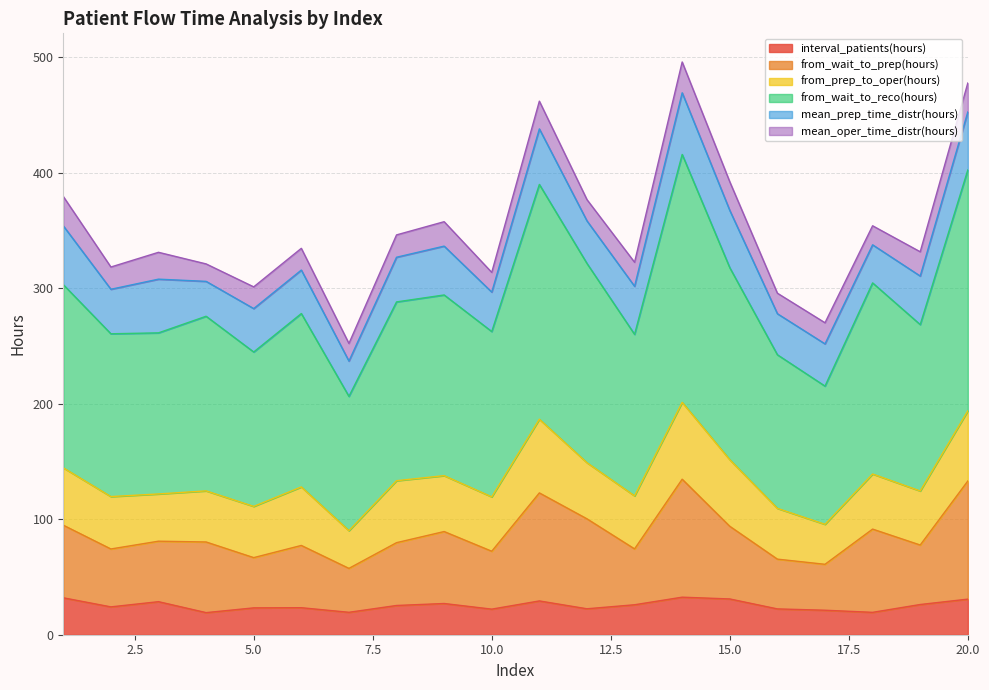

What is the lowest value of the interval_patients(hours) series?

19.1